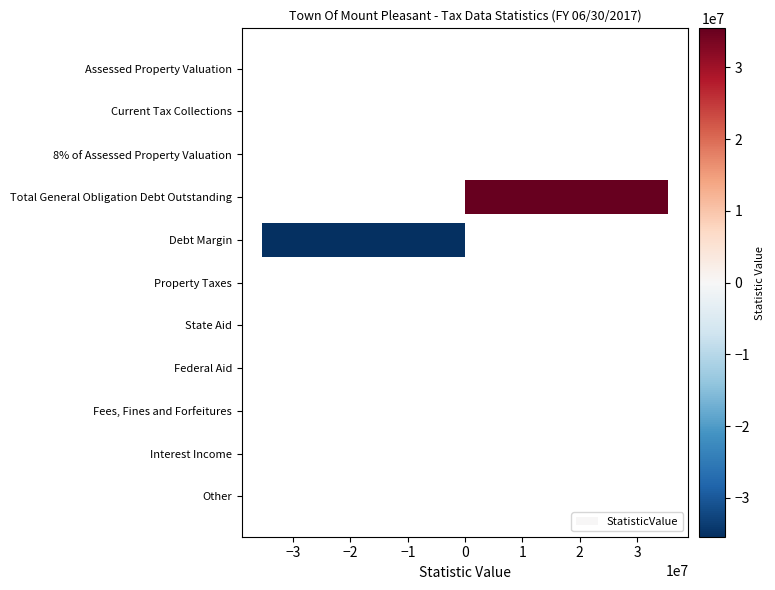

How many data points does each series have?

11